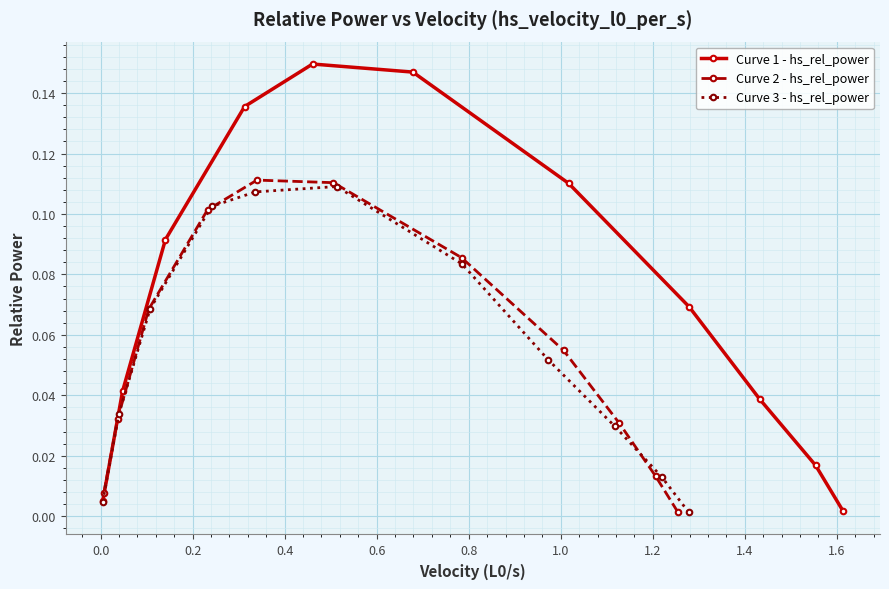

What is the difference between the maximum and second lowest values in the Curve 1 - hs_rel_power series?

0.1